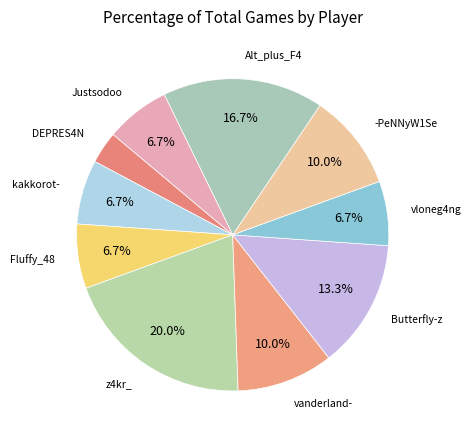

What is the largest slice in the pie chart?

z4kr_